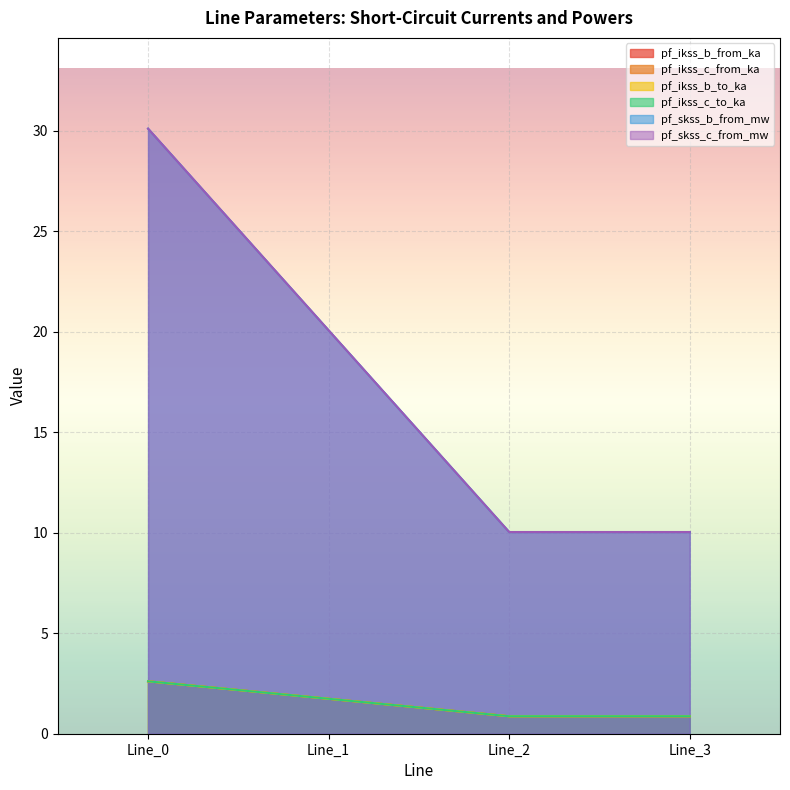

Which series ends up on top after the final intersection of pf_ikss_b_to_ka and pf_ikss_c_from_ka?

pf_ikss_b_to_ka